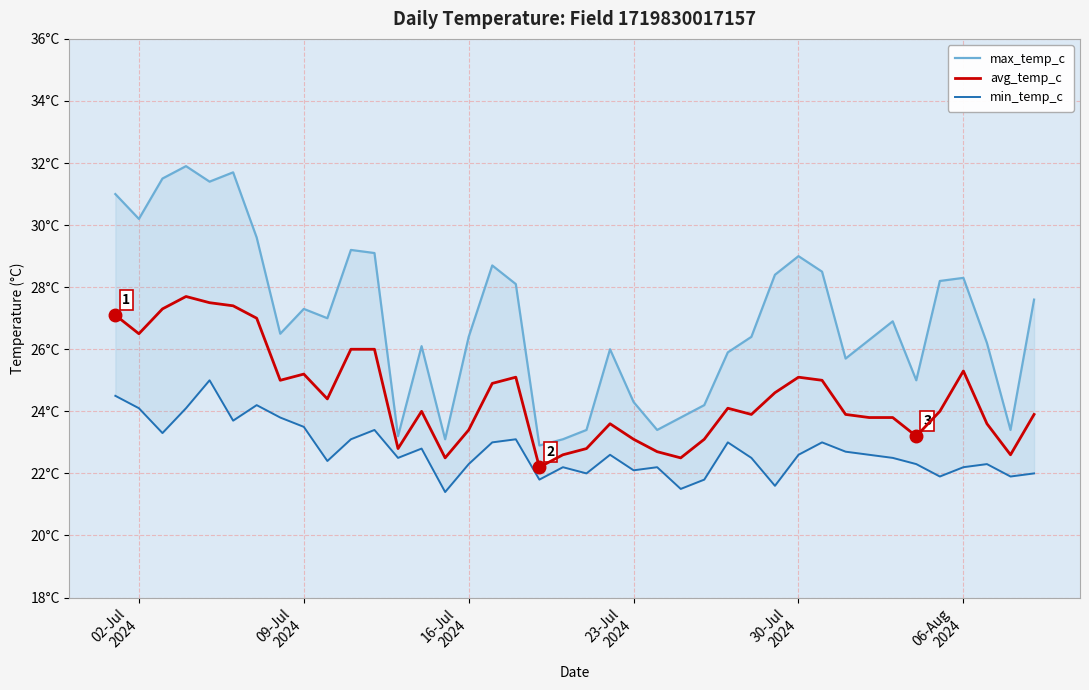

What is the average value of the min_temp_c series?

22.7